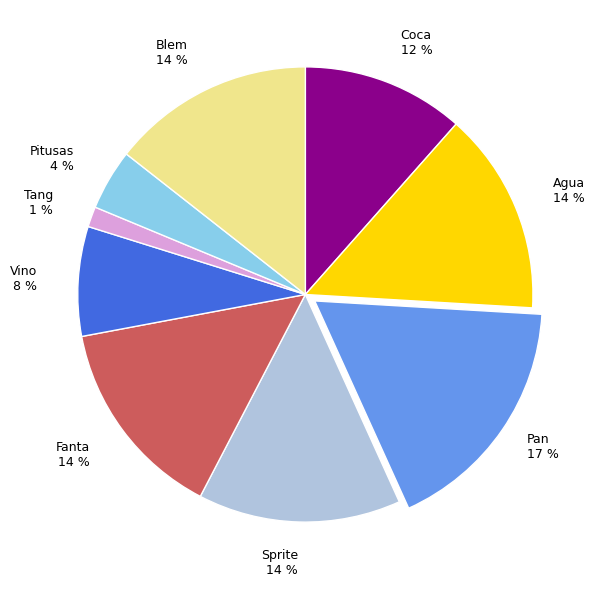

To the nearest percent, what portion does Blem represent?

14%